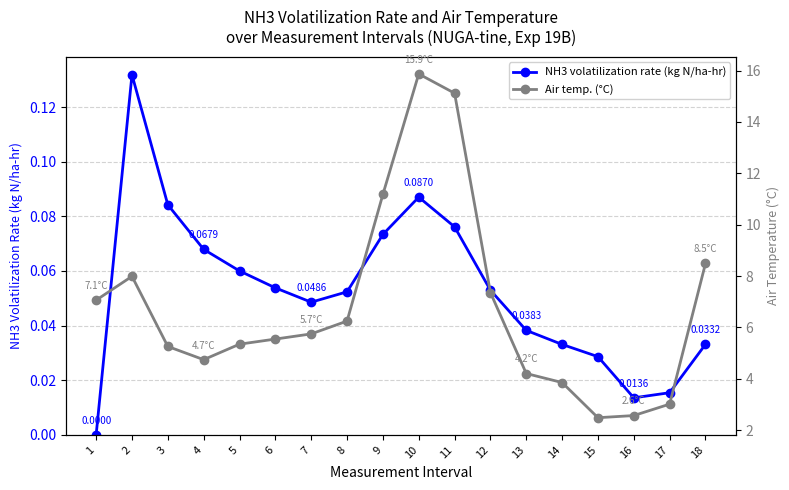

What is the difference between the highest and lowest values at 13?

4.2